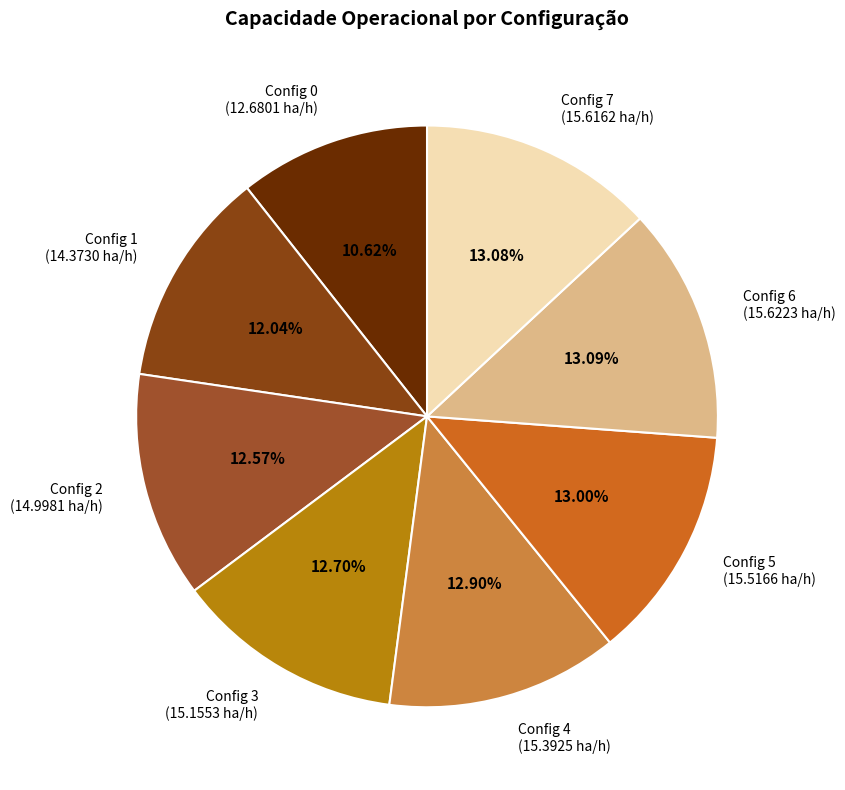

Do Config 6 and Config 5 together represent more than half of the pie?

No